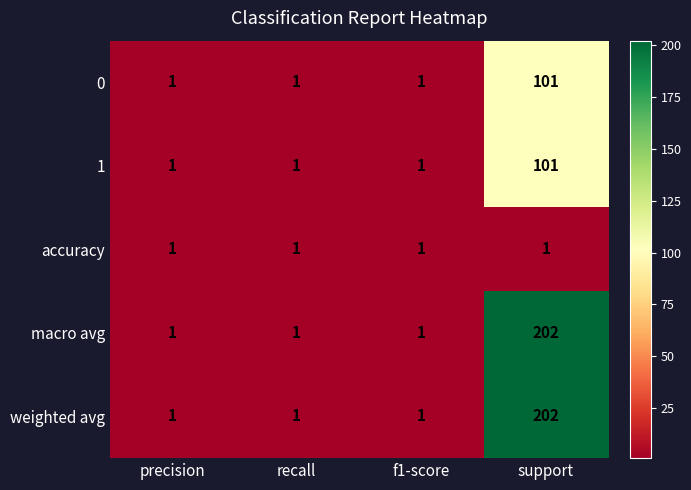

What is the total value across all series at precision?

5